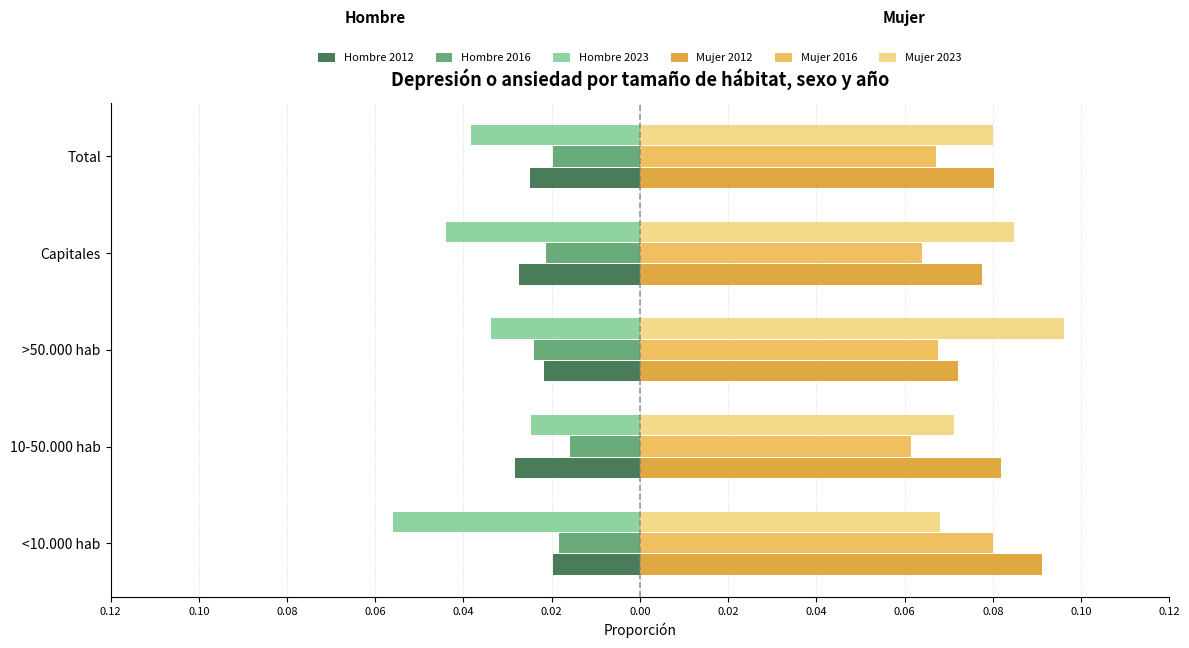

Which series has the largest range (max minus min)?

Hombre 2023